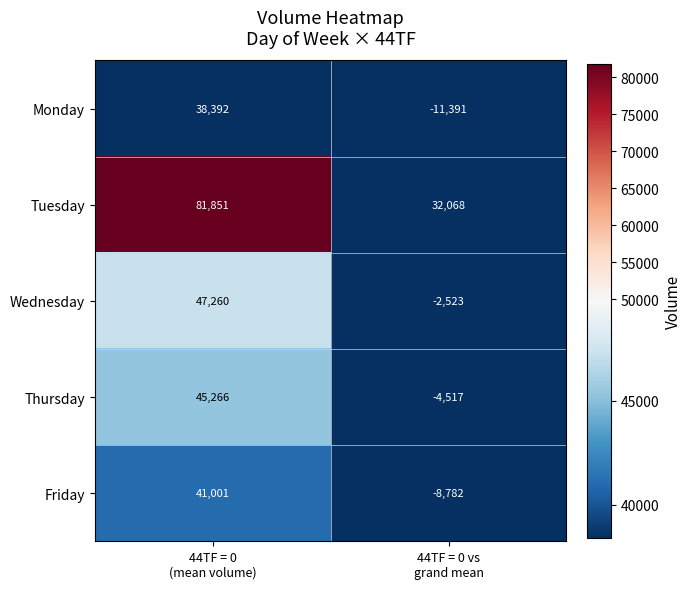

Which series has the largest total across all categories?

Tuesday